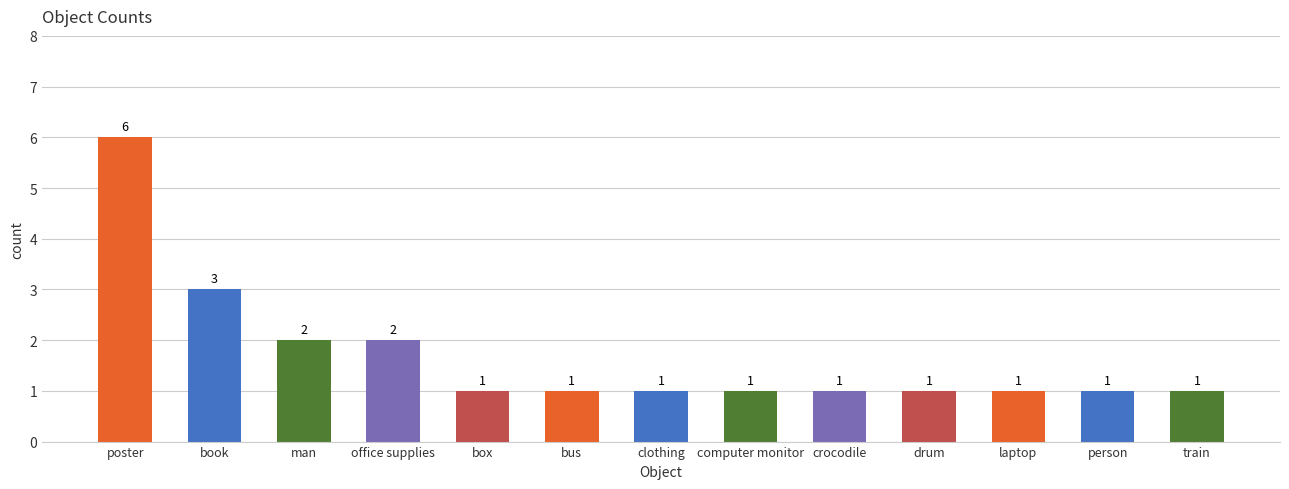

What position from the left is box?

5